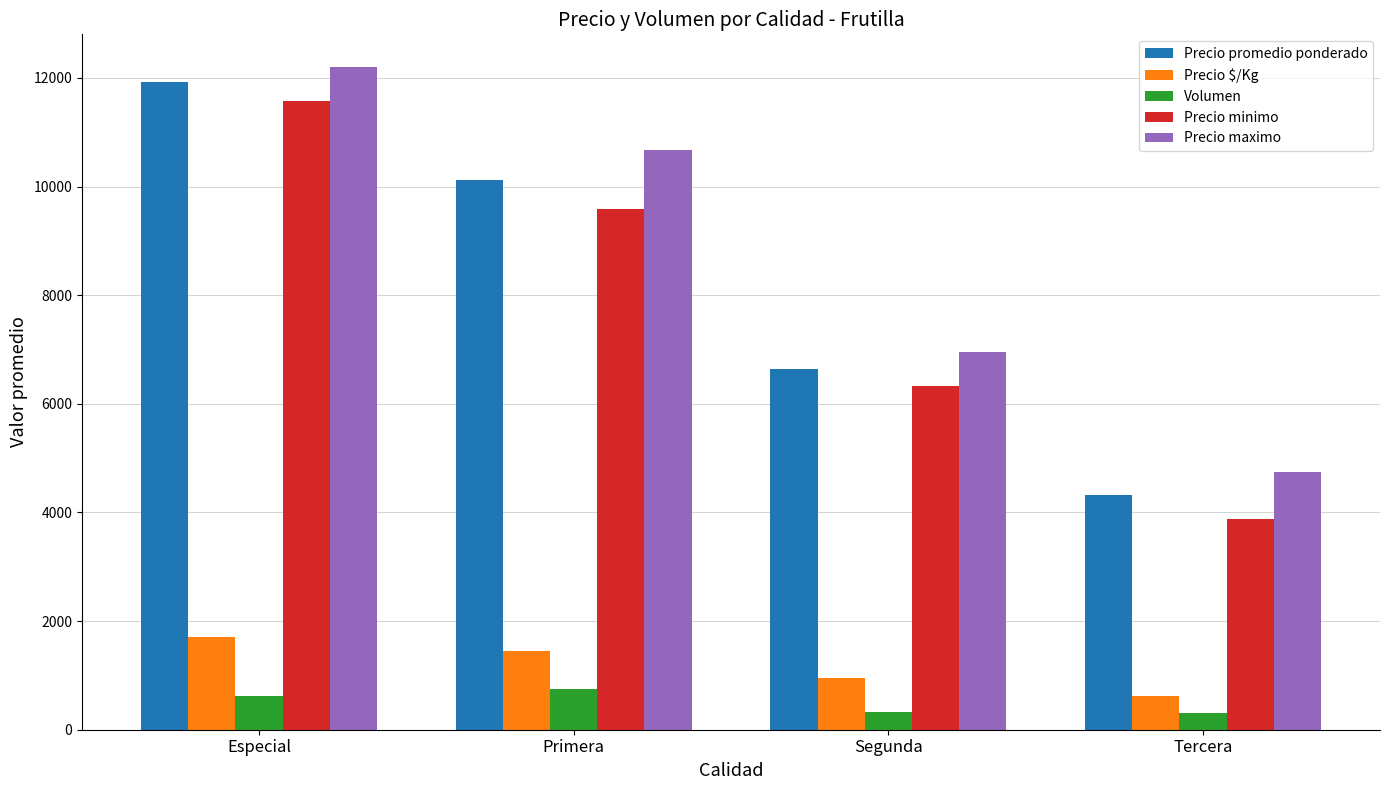

What is the difference between the highest and lowest values at Tercera?

4435